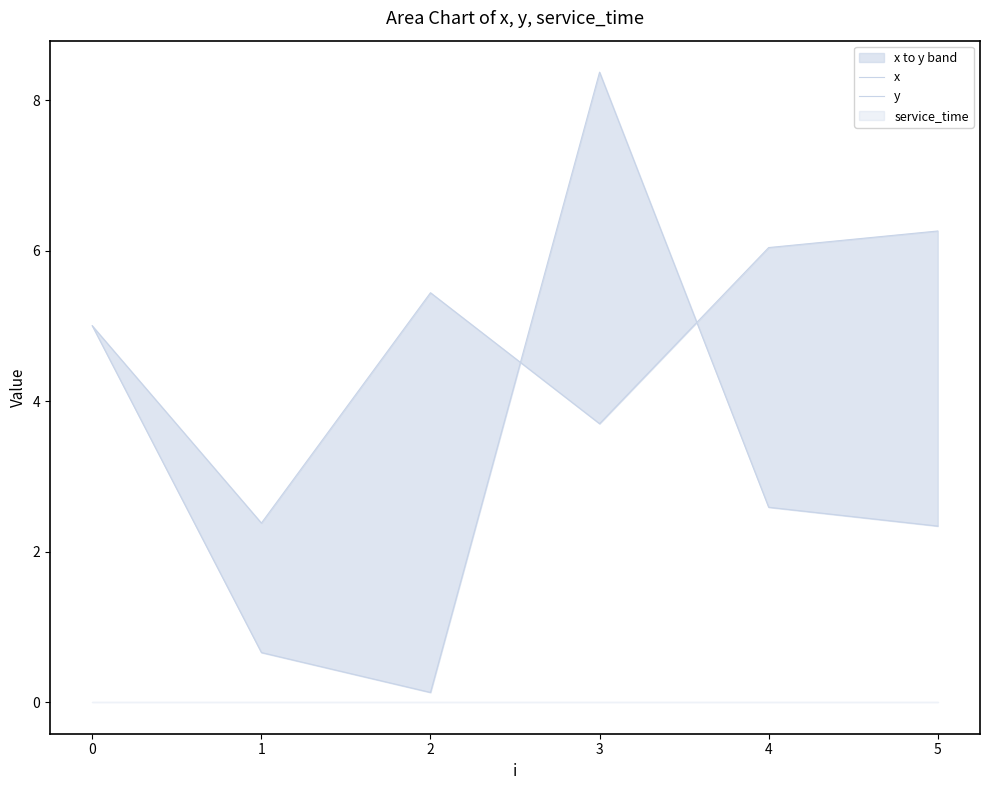

At which category is the sum across all series the highest?

3